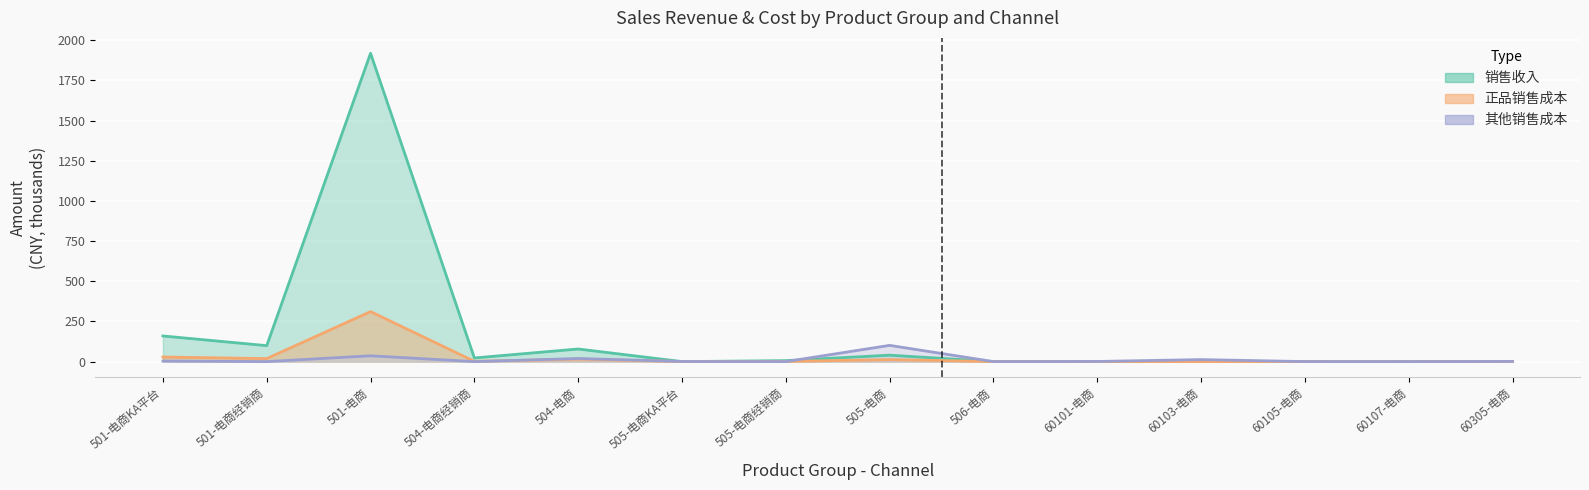

True or false: 销售收入 has a value of 0.0 at 60107-电商.

True